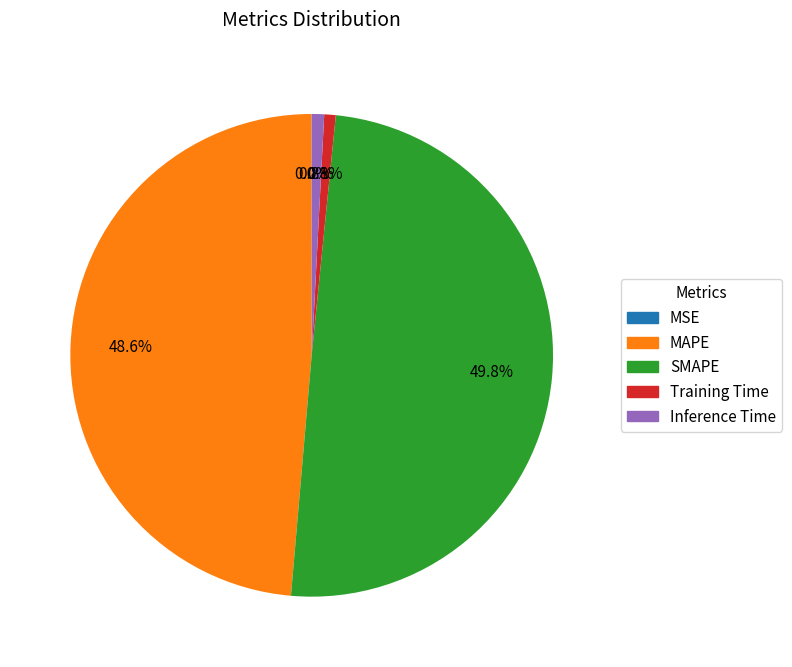

Which has a higher value, MAPE or SMAPE?

SMAPE